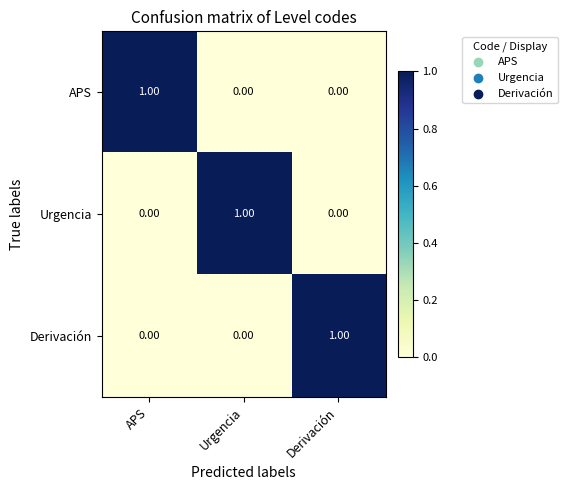

Which category has the highest value in the APS series?

APS